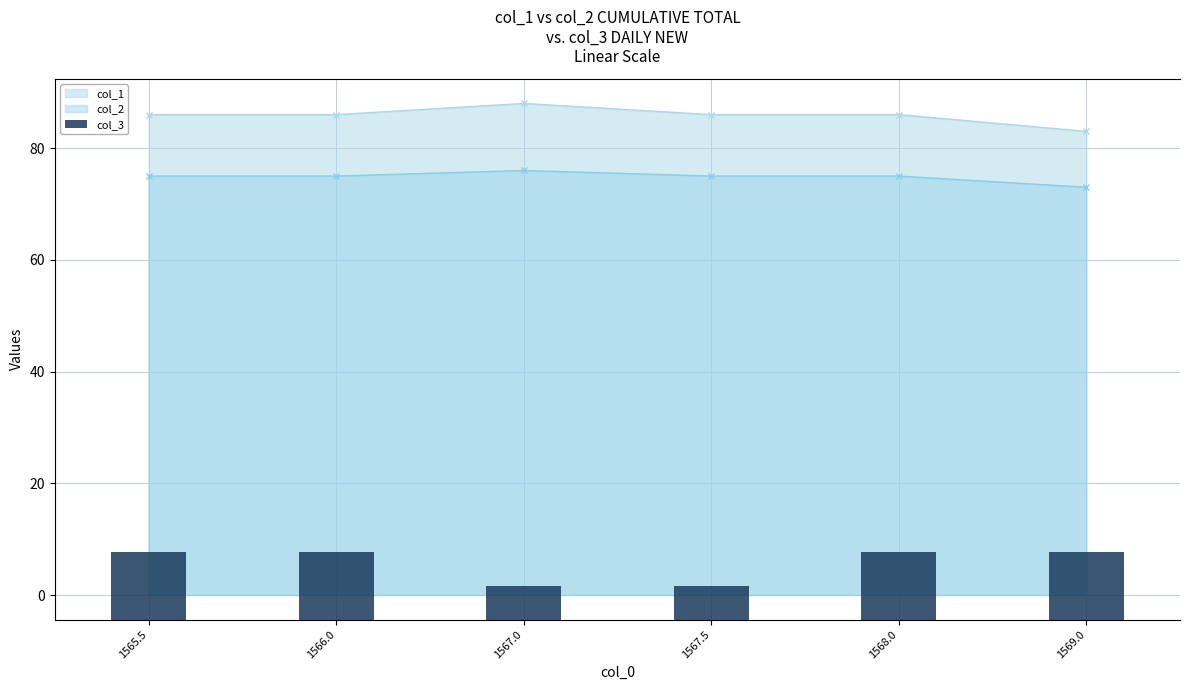

Rank the categories by value from lowest to highest.

1567.0, 1567.5, 1565.5, 1566.0, 1568.0, 1569.0